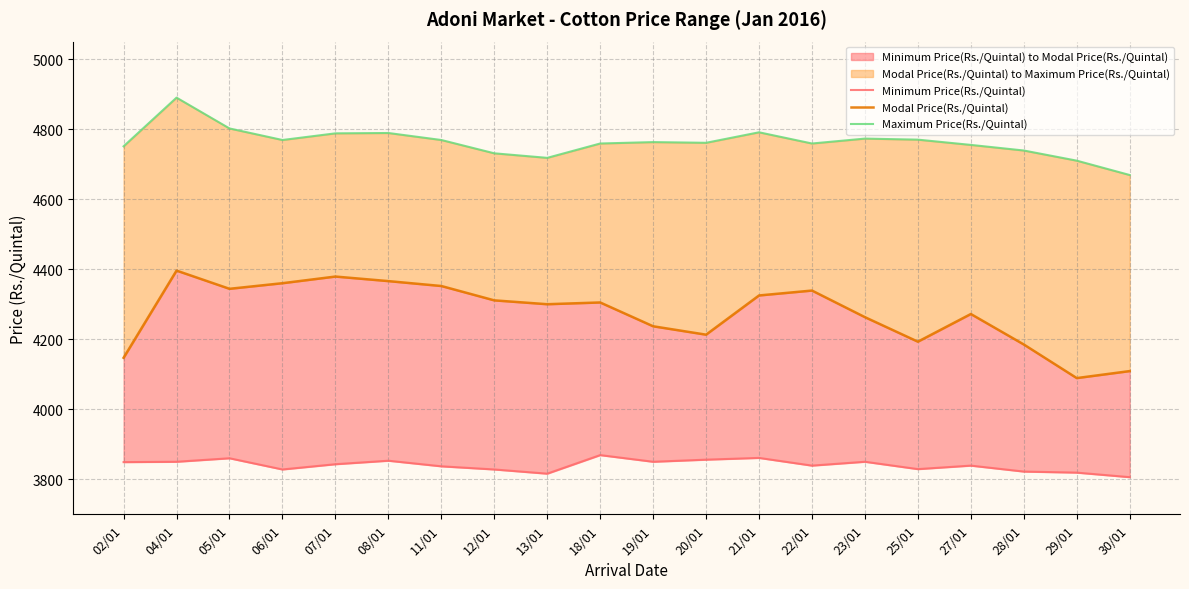

What is the label of the 15th point from the left?

23/01